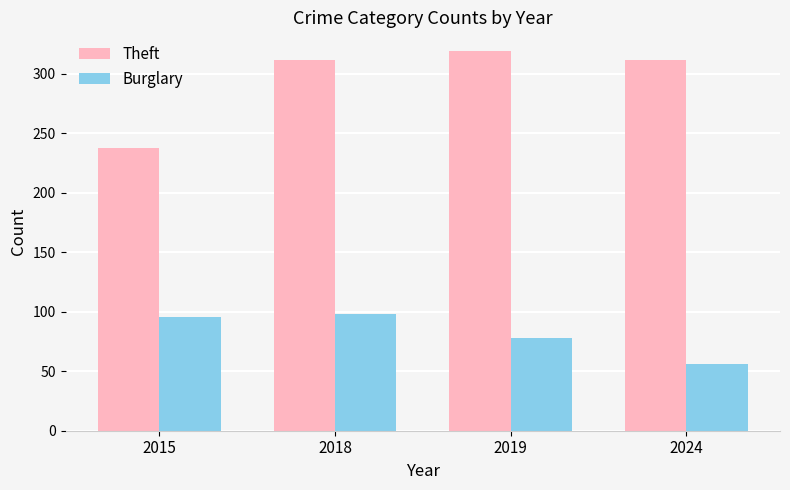

How many categories are shown in the chart?

4